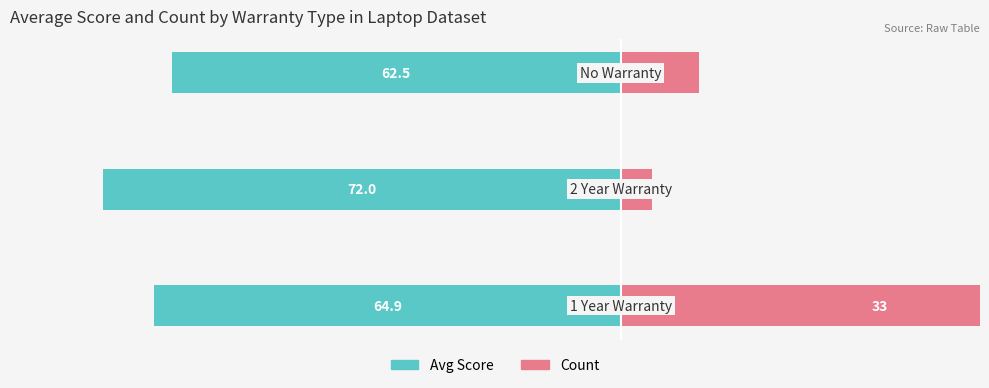

What are all the series names shown in the legend?

Avg Score, Count